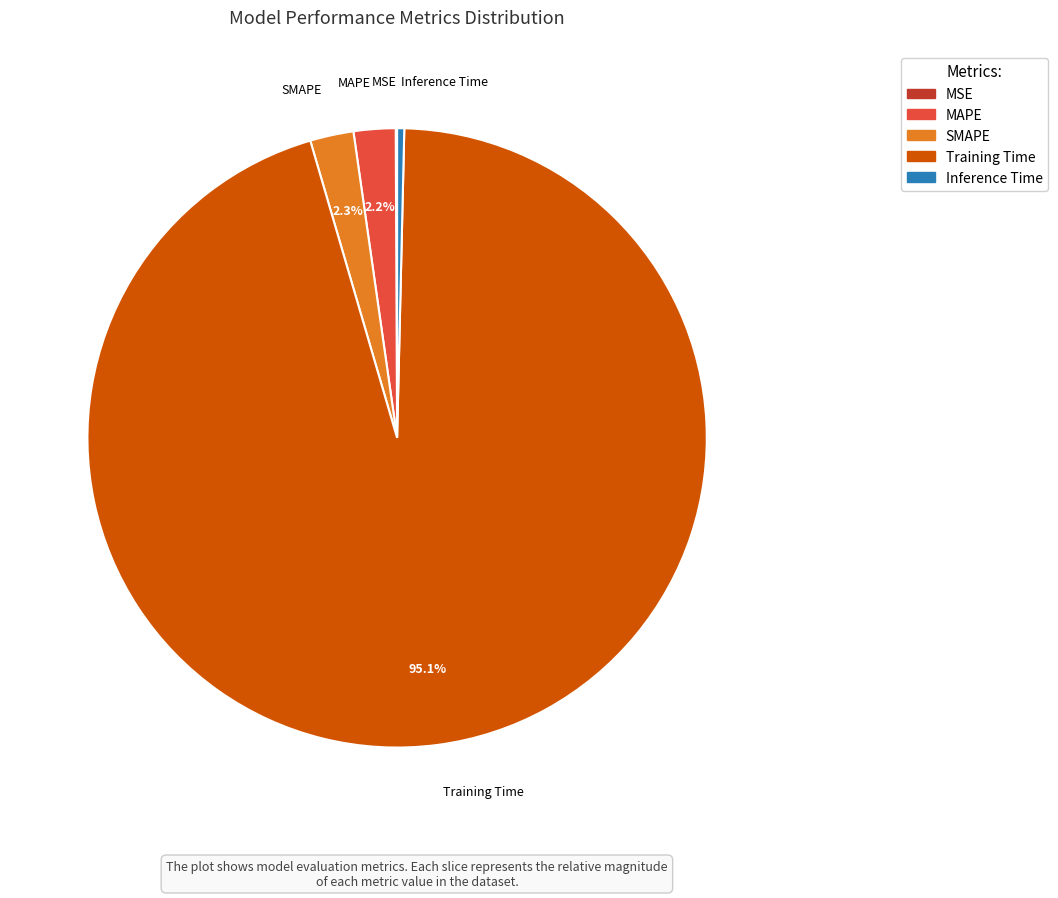

What portion of the pie excludes MAPE?

97.8%